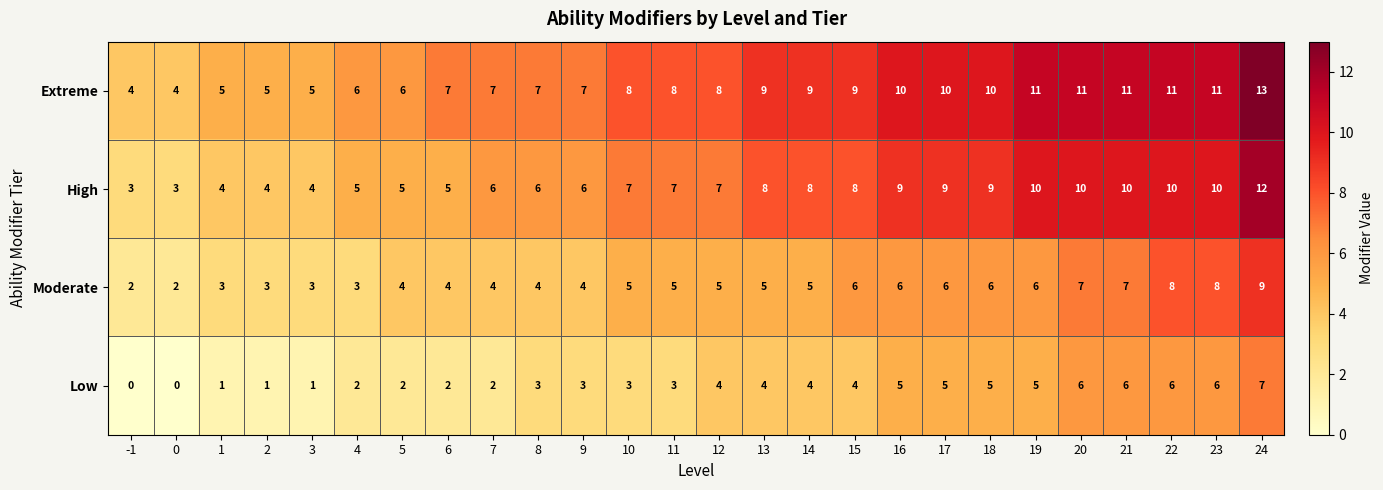

Rank the series by their maximum value, from highest to lowest.

Extreme, High, Moderate, Low